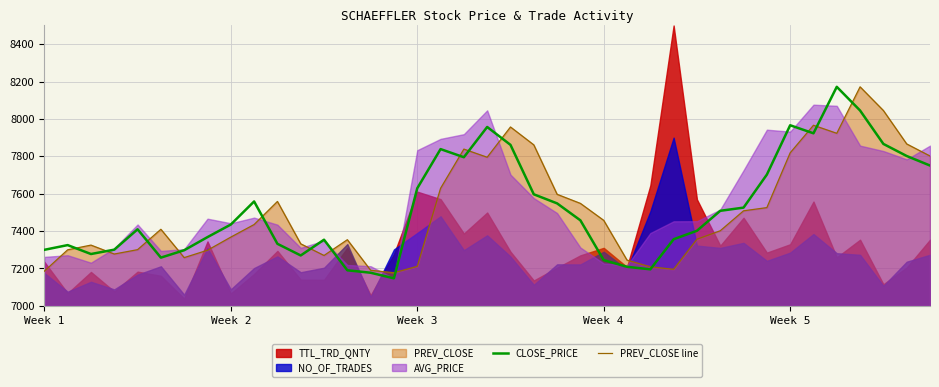

What is the difference between the maximum and second lowest values in the CLOSE_PRICE series?

994.7